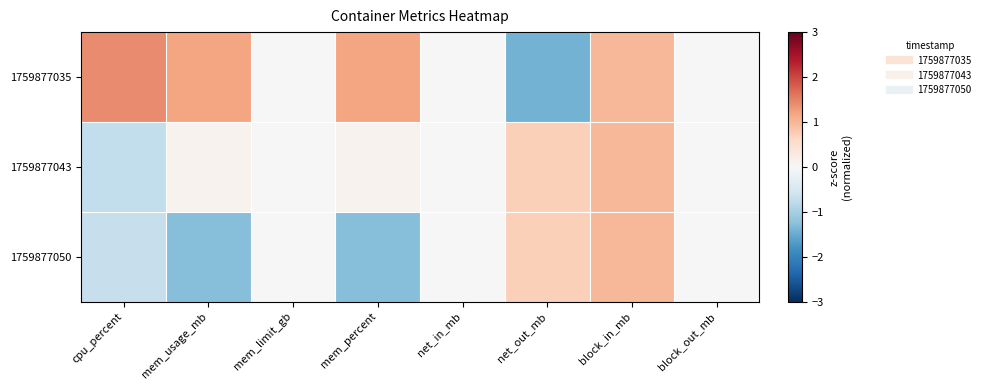

At how many categories does at least one series exceed 0?

5